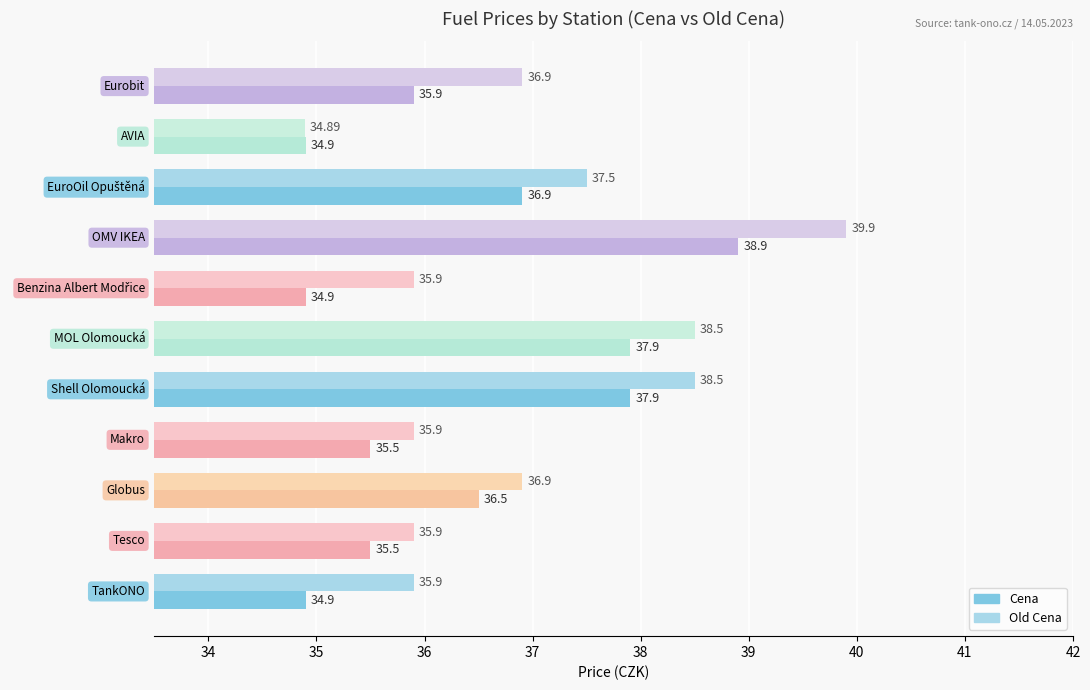

Rank the series by their average value, from lowest to highest.

Cena, Old Cena